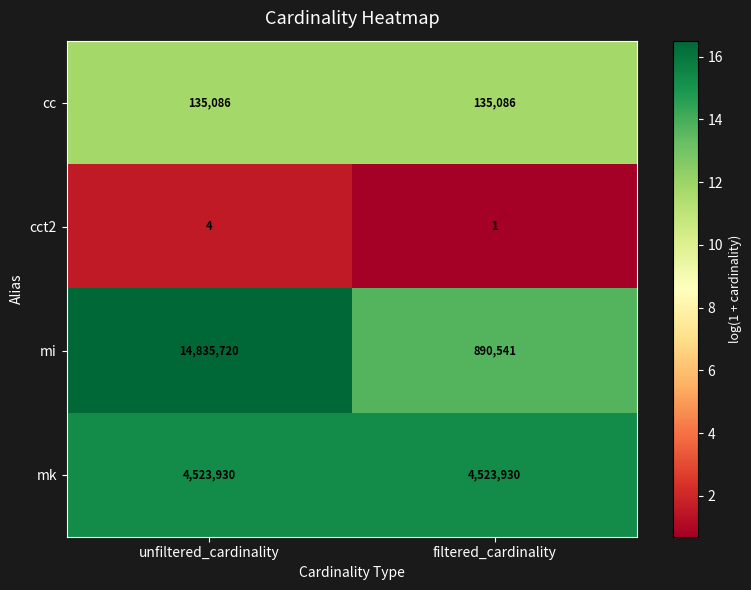

What is the sum of the mk values at filtered_cardinality and unfiltered_cardinality?

9047860